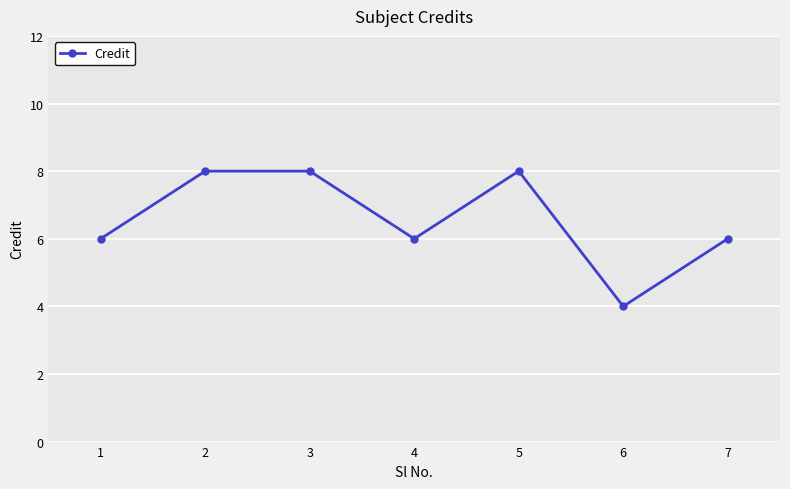

What is the approximate value at 7?

6